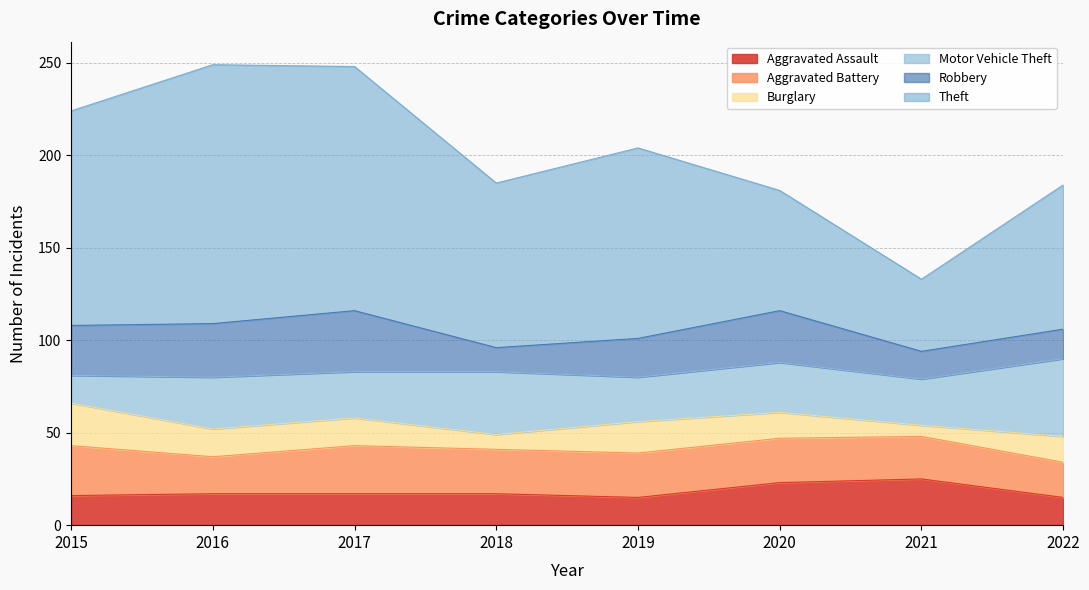

Which has a higher value, 2020 or 2017?

2020